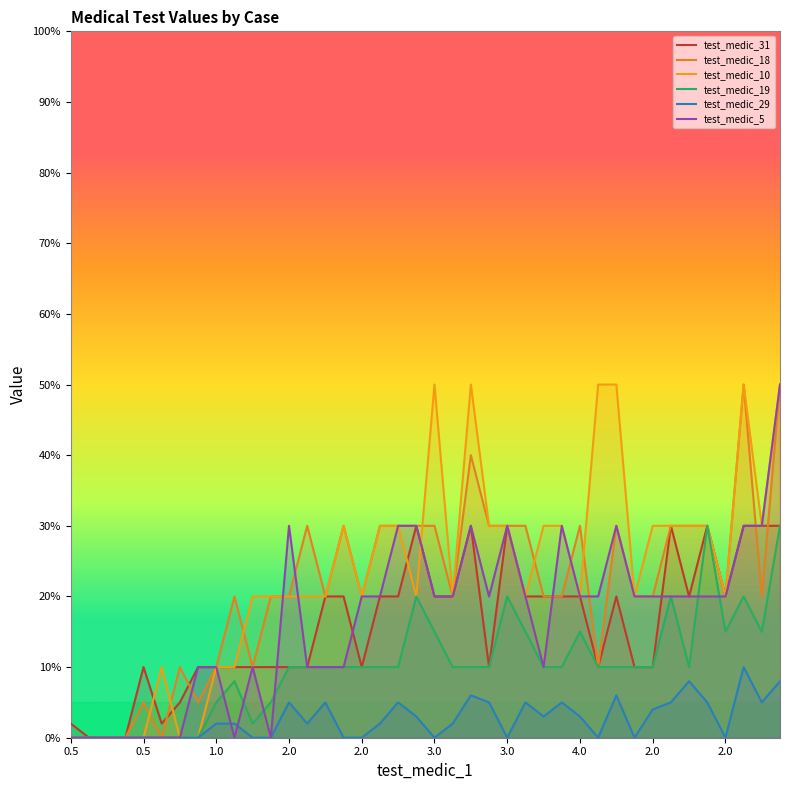

How many lines are shown in the chart?

6